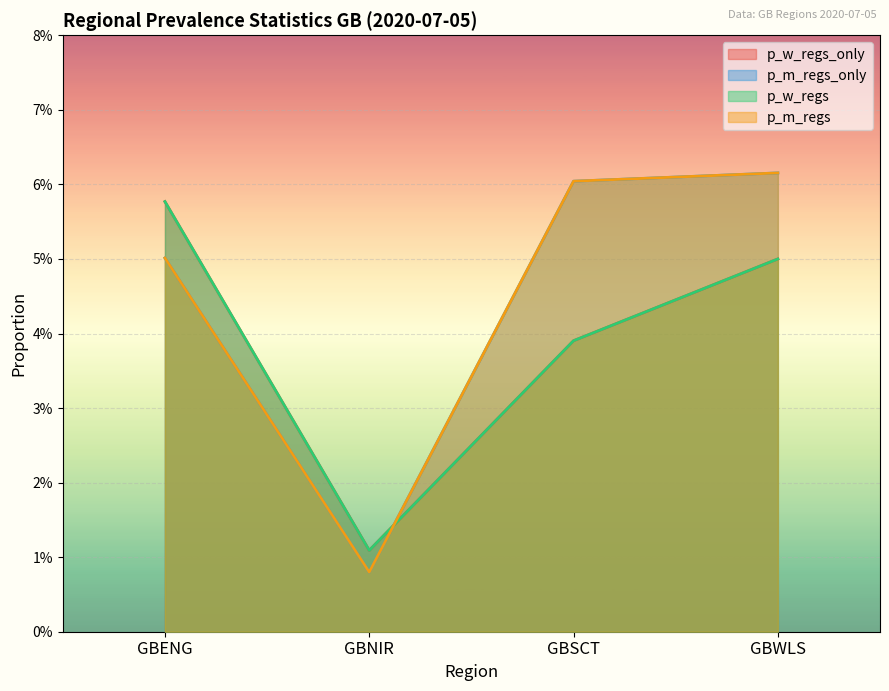

The value of p_w_regs at GBWLS is 0.1. True or false?

True